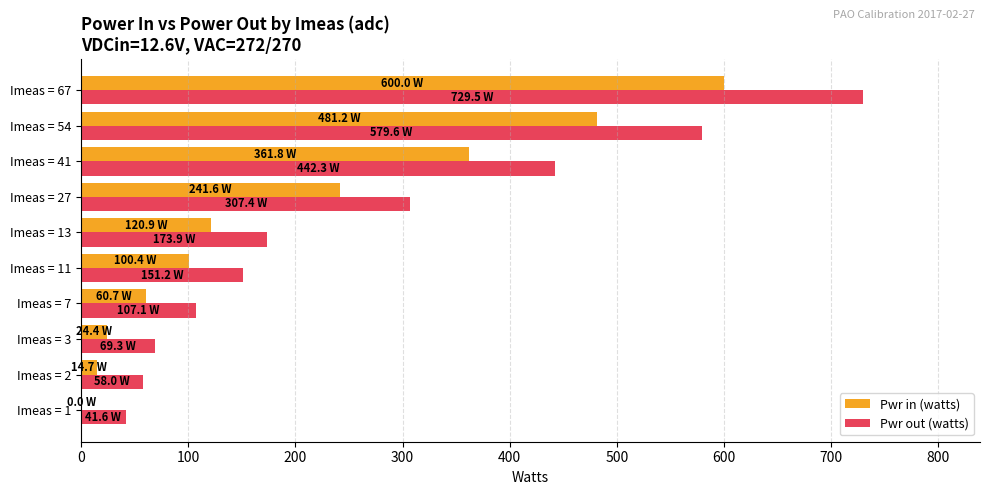

Which series changed the most between Imeas = 41 and Imeas = 67?

Pwr out (watts)